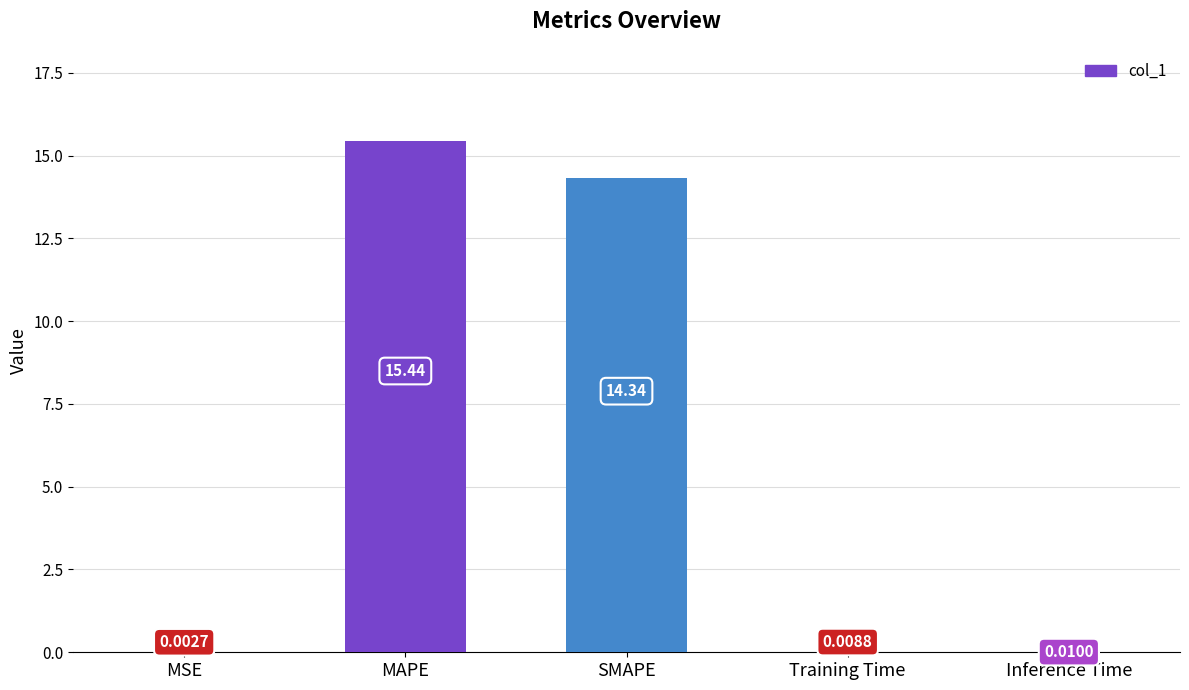

Are the bars grouped side by side (vs. stacked)?

No